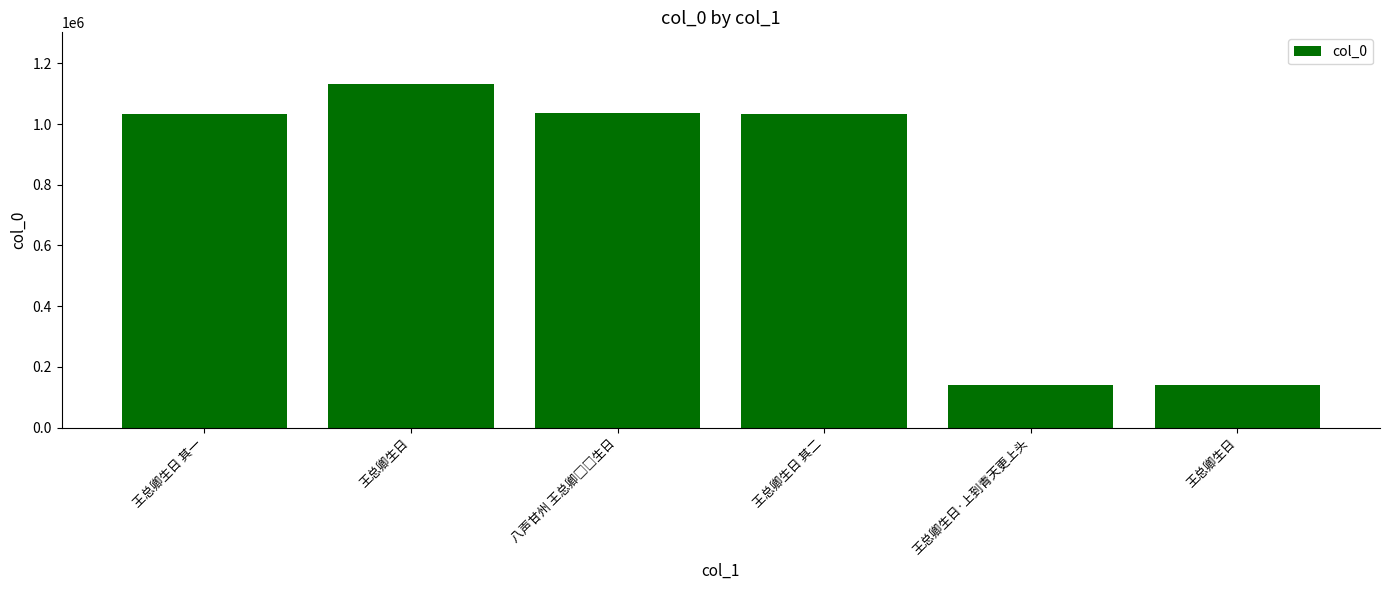

What is the minimum value shown in the chart?

139876